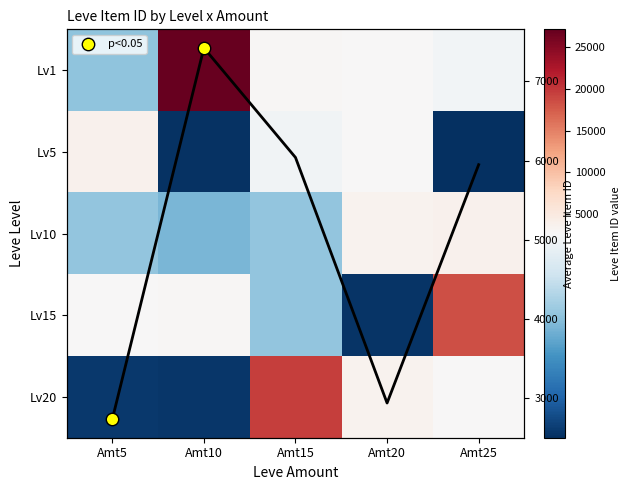

Which category has the lowest value across all series?

Amt25